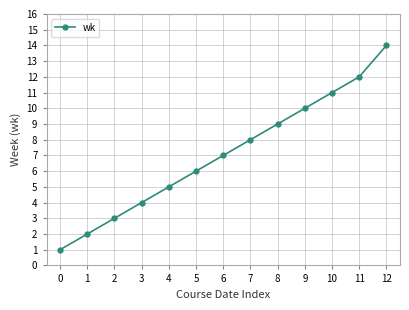

Rank the categories by value from lowest to highest.

0, 1, 2, 3, 4, 5, 6, 7, 8, 9, 10, 11, 12